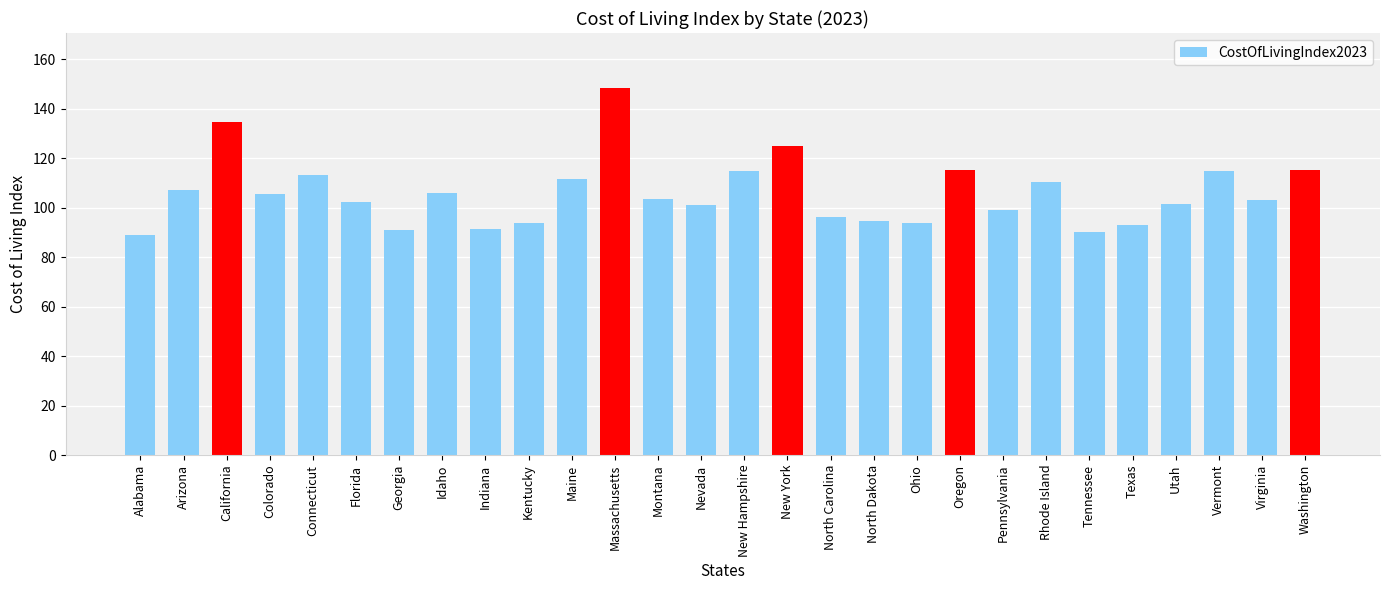

Which label corresponds to the smallest value in the chart?

Alabama